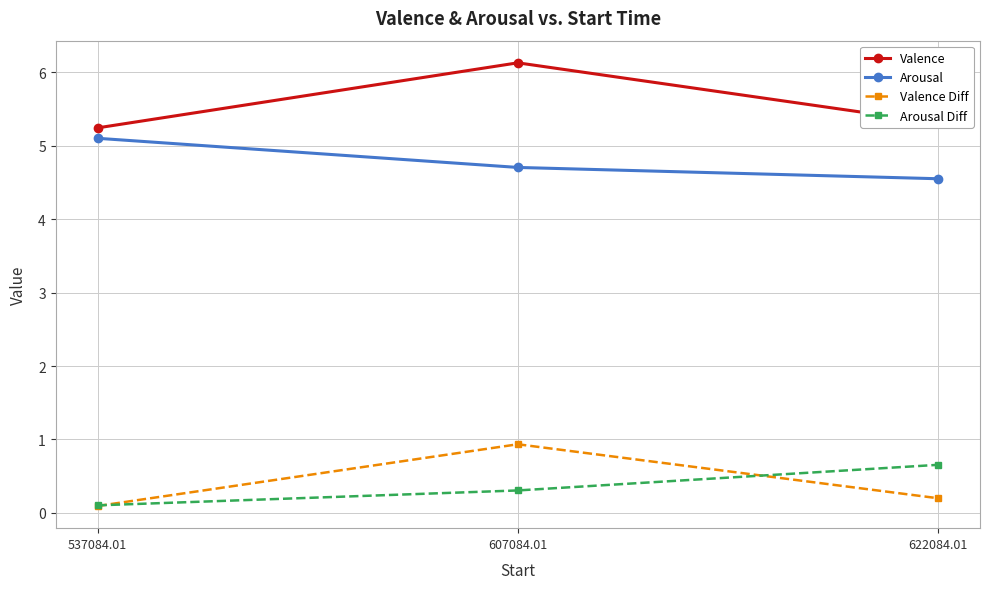

Reading left to right, extract all data points from this chart.

Valence: 5.2	6.1	5.3
Arousal: 5.1	4.7	4.6
Valence Diff: 0.1	0.9	0.2
Arousal Diff: 0.1	0.3	0.7